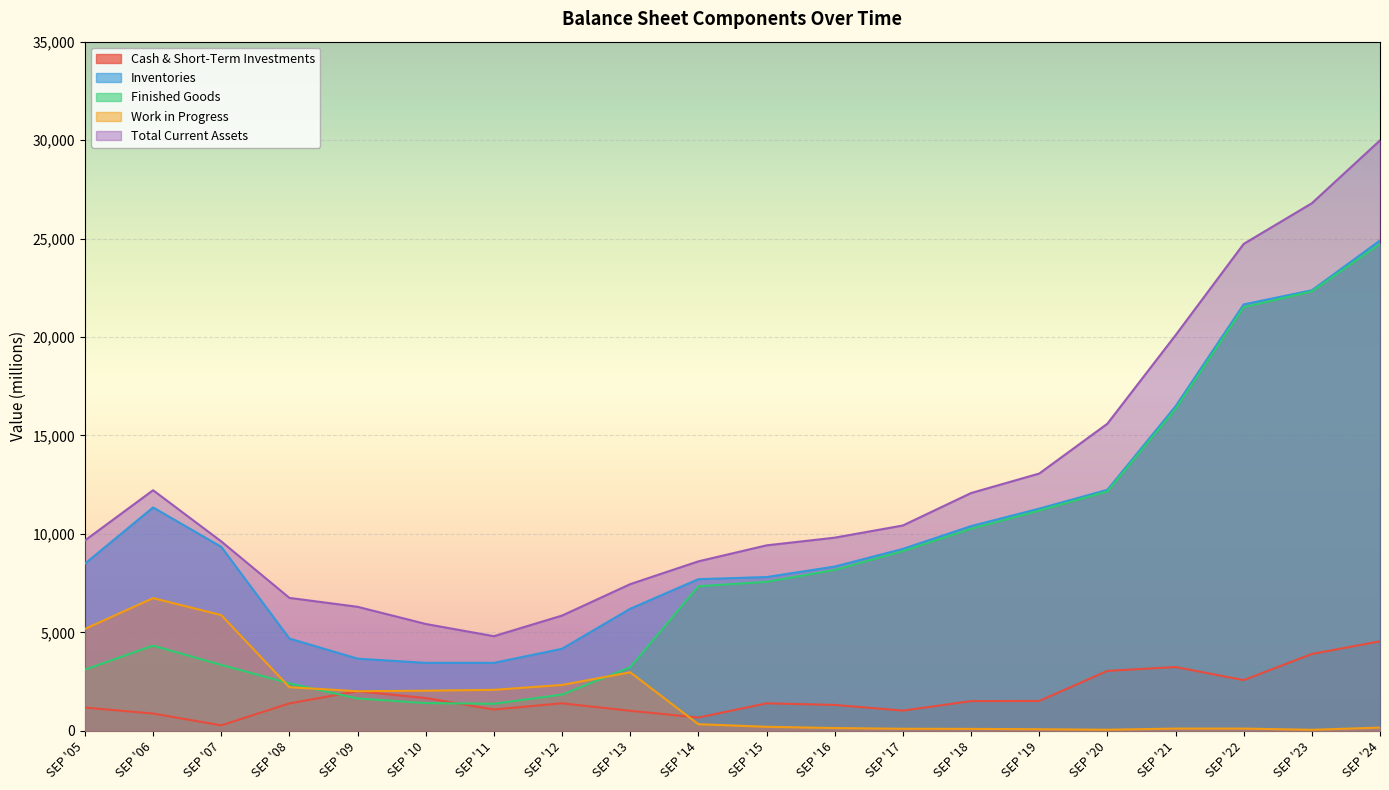

The value of Cash & Short-Term Investments at SEP '12 is 2117.3. True or false?

False